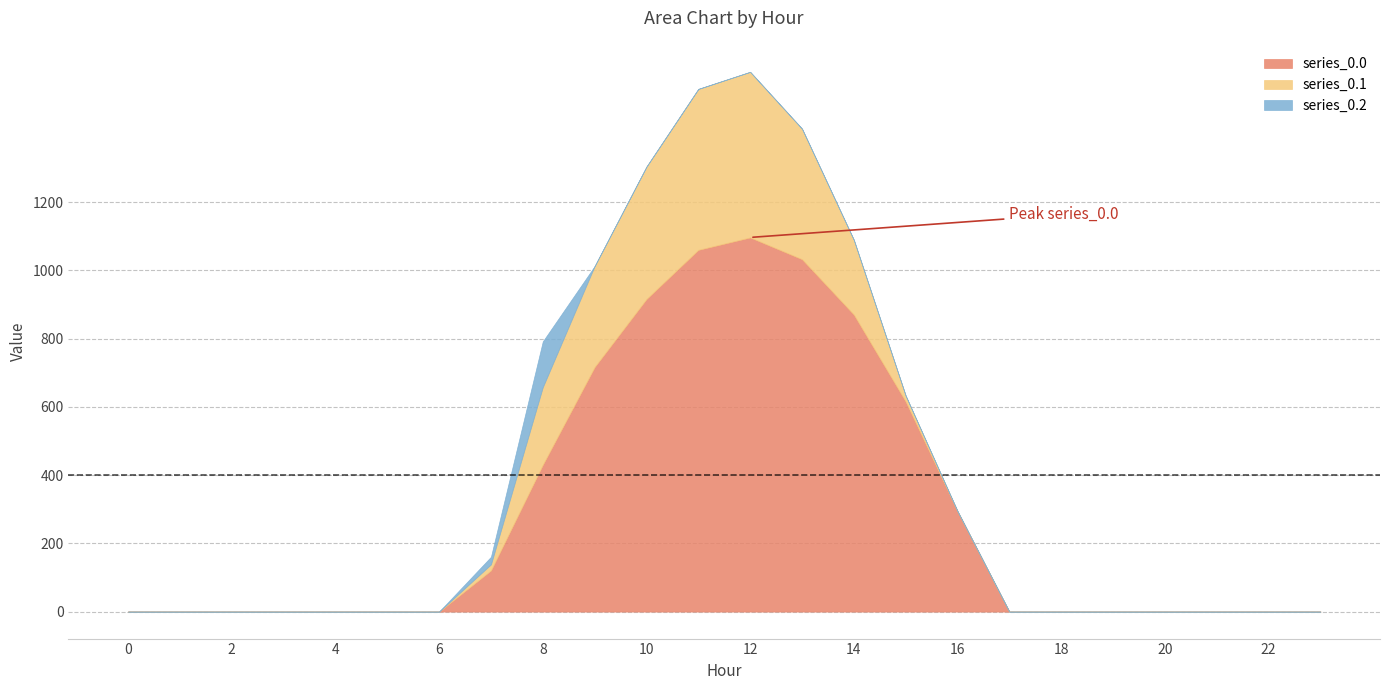

At which category does series_0.2 reach its first local peak?

8